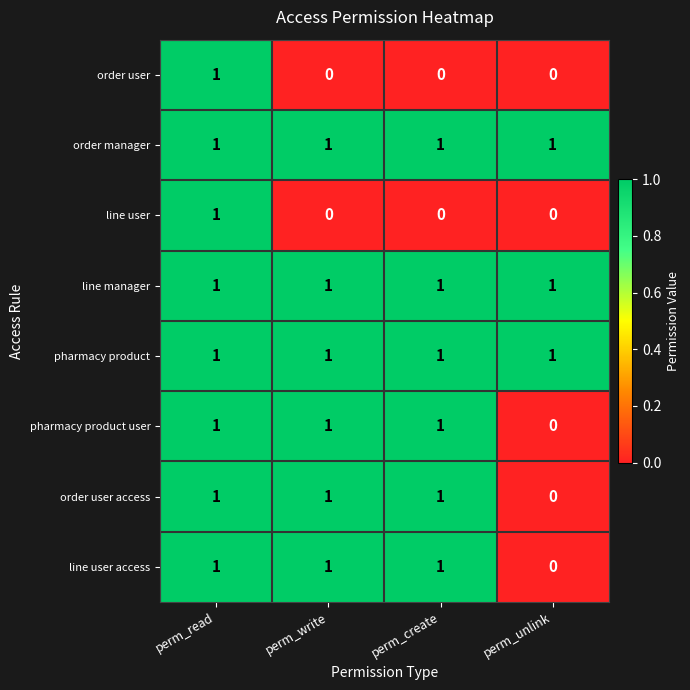

How many series are shown in this chart?

8